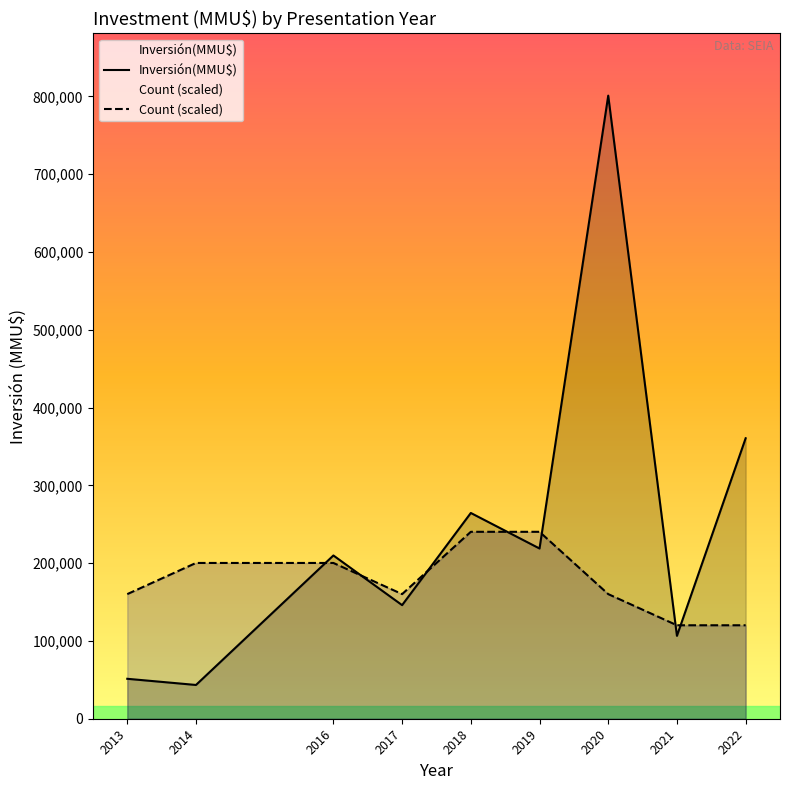

True or false: Count (scaled) and Inversión(MMU$) intersect in this chart.

True